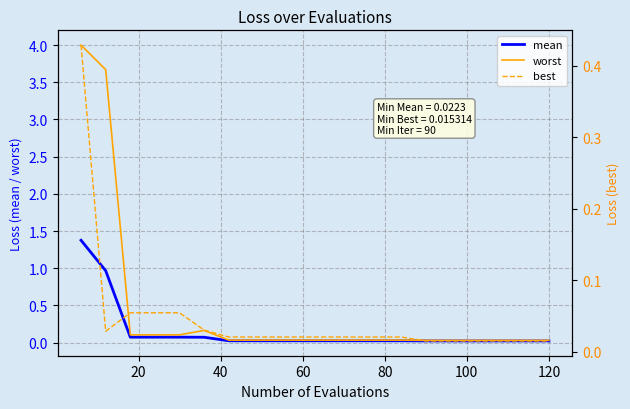

The value of mean at 120 is 0.0. True or false?

True